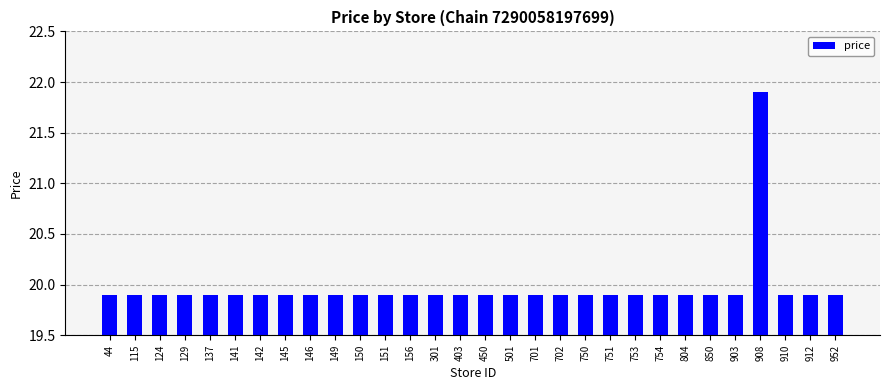

What is the ratio of the value at 450 to the value at 702?

1.0